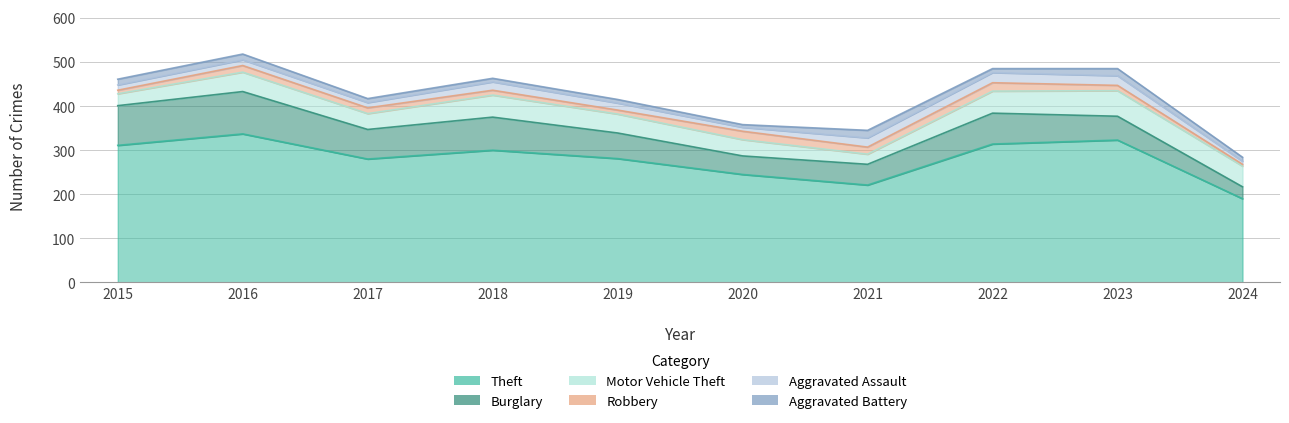

True or false: Aggravated Assault has more than 1 points higher than both neighbors.

True